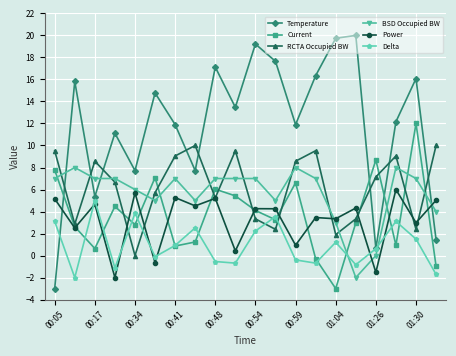

In Temperature, how many points are higher than both neighbors (excluding endpoints)?

7